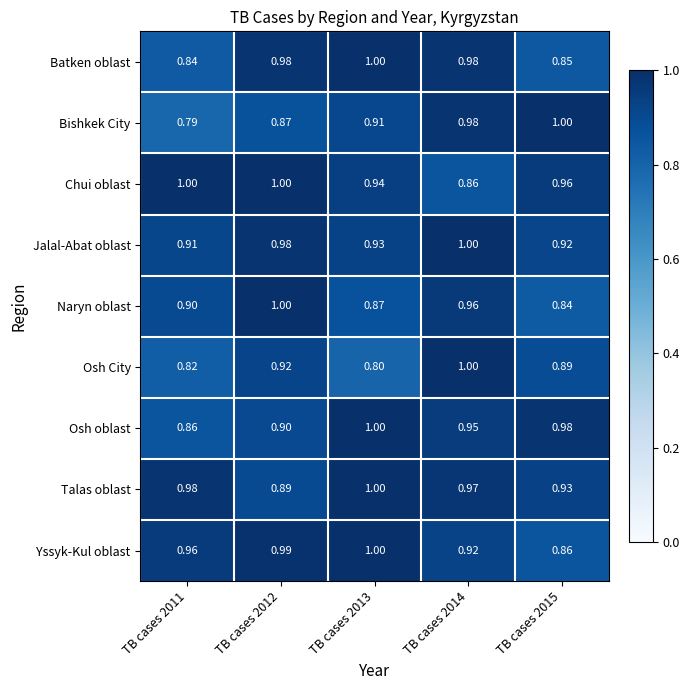

Which series has the largest total across all categories?

Talas oblast